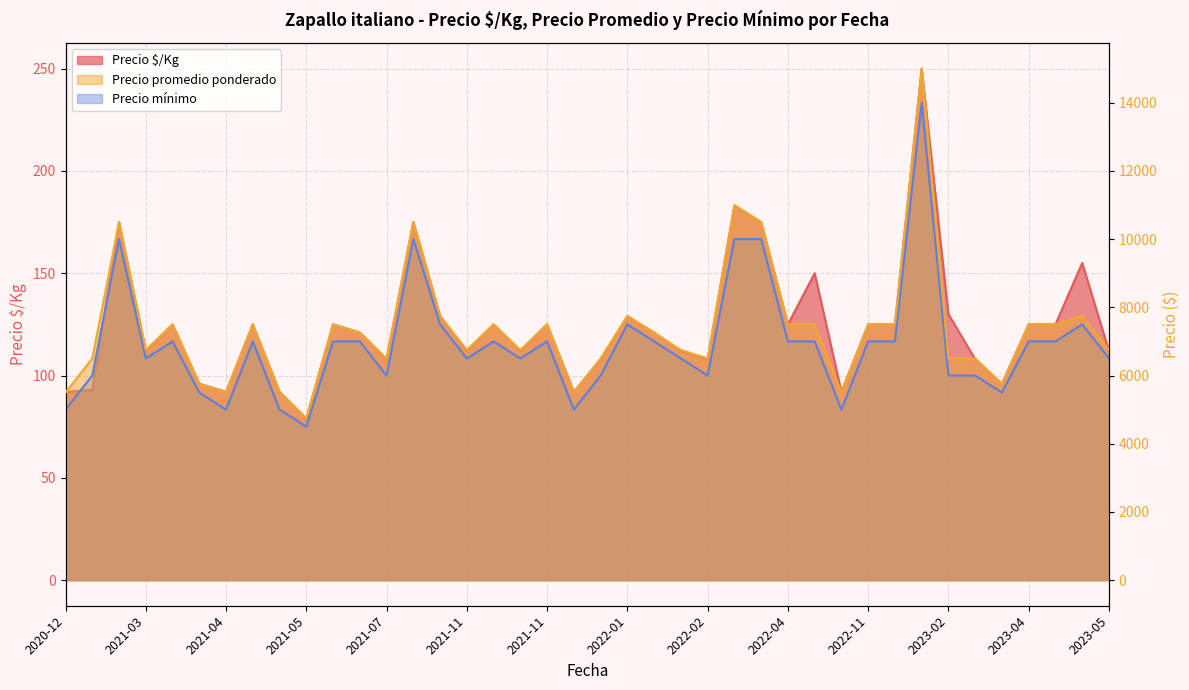

What is the minimum value for Precio mínimo?

4500